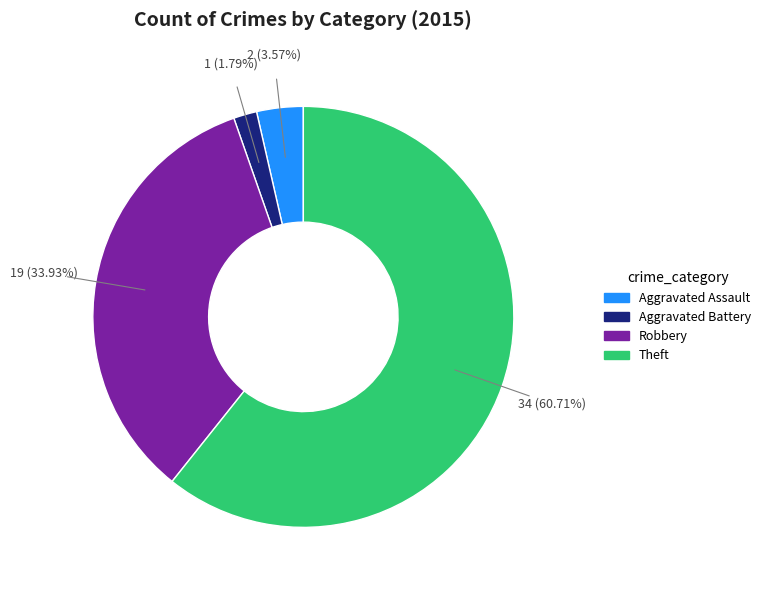

Is there any slice that represents more than half of the pie?

Yes